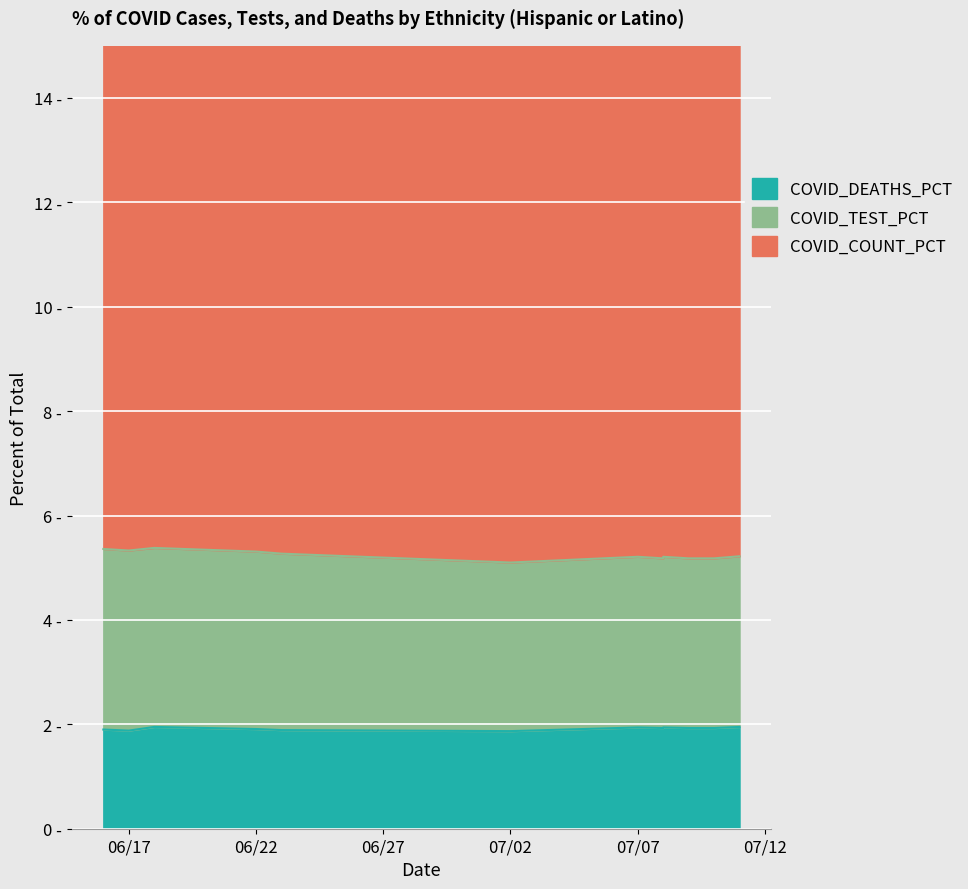

What is the value of the COVID_TEST_PCT point at the 4th from the left?

3.4